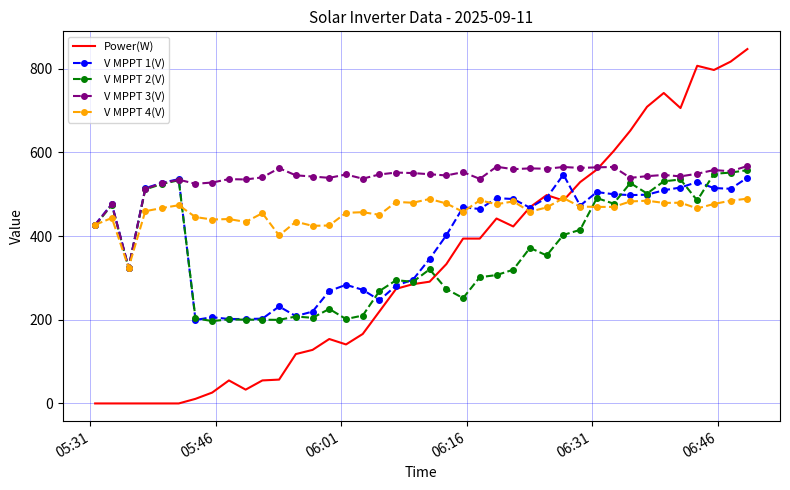

How many intersections are there between V MPPT 4(V) and V MPPT 3(V)?

3